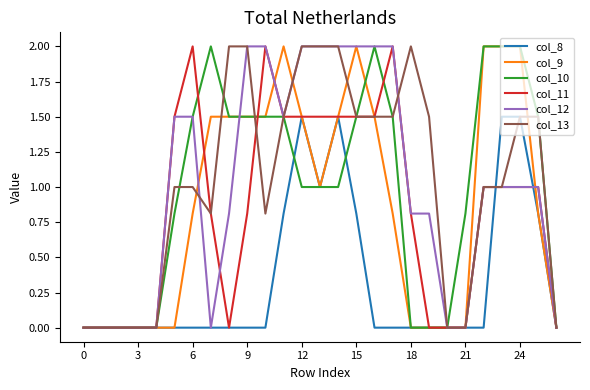

What is the highest value of the col_9 series?

2.0